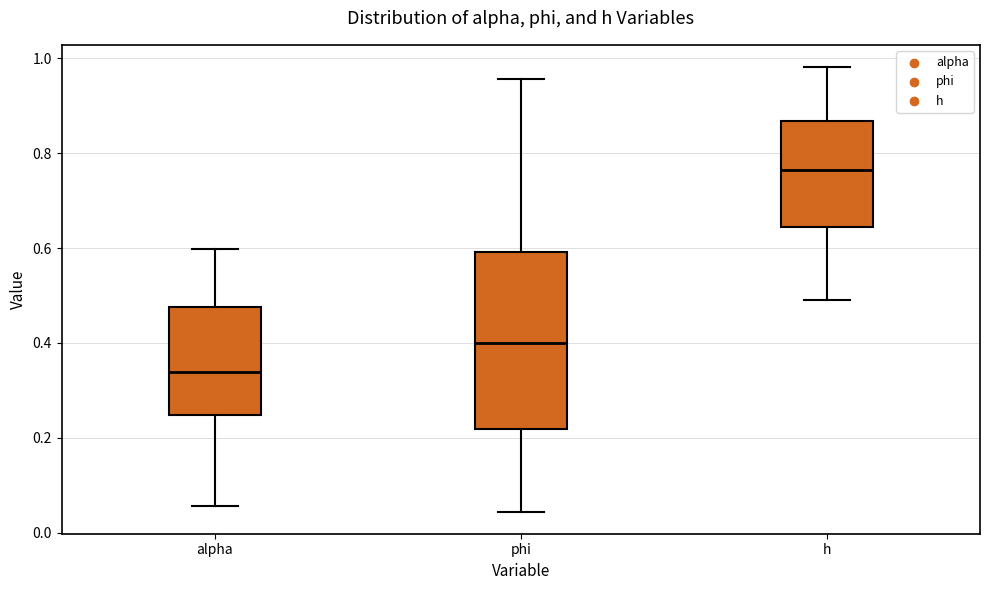

Reading left to right, transcribe this box plot: for each box, give where its median line is, the range the box spans, and where its two whiskers end, as read against the y-axis. The values are not printed on the chart, so give them approximately, as read against the axis.

alpha: median 0.34, box 0.24 to 0.48, whiskers 0.06 to 0.60
phi: median 0.40, box 0.22 to 0.60, whiskers 0.04 to 0.96
h: median 0.76, box 0.64 to 0.86, whiskers 0.50 to 0.98